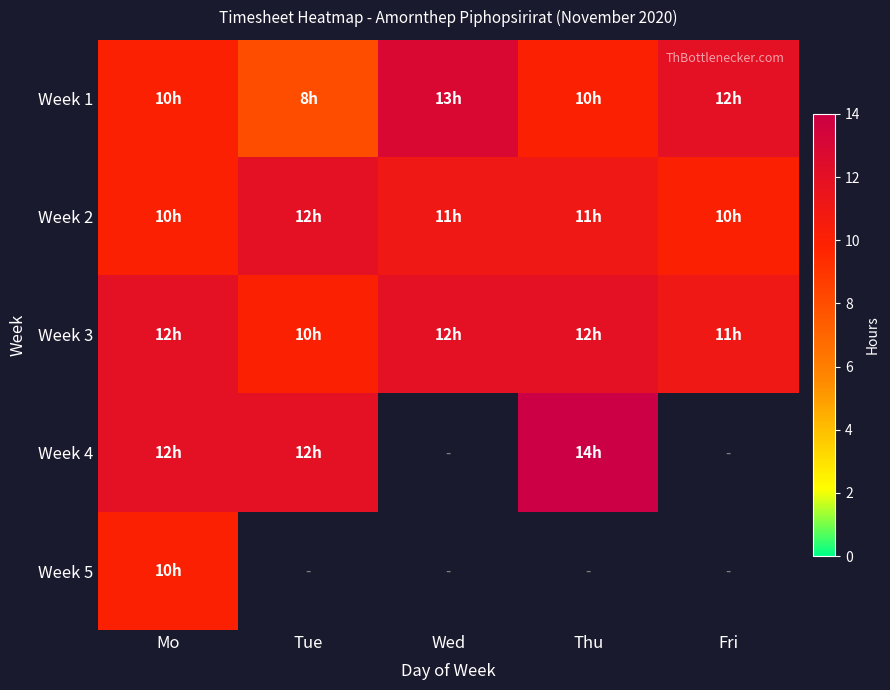

True or false: Week 2 has a value of 11.0 at Thu.

True